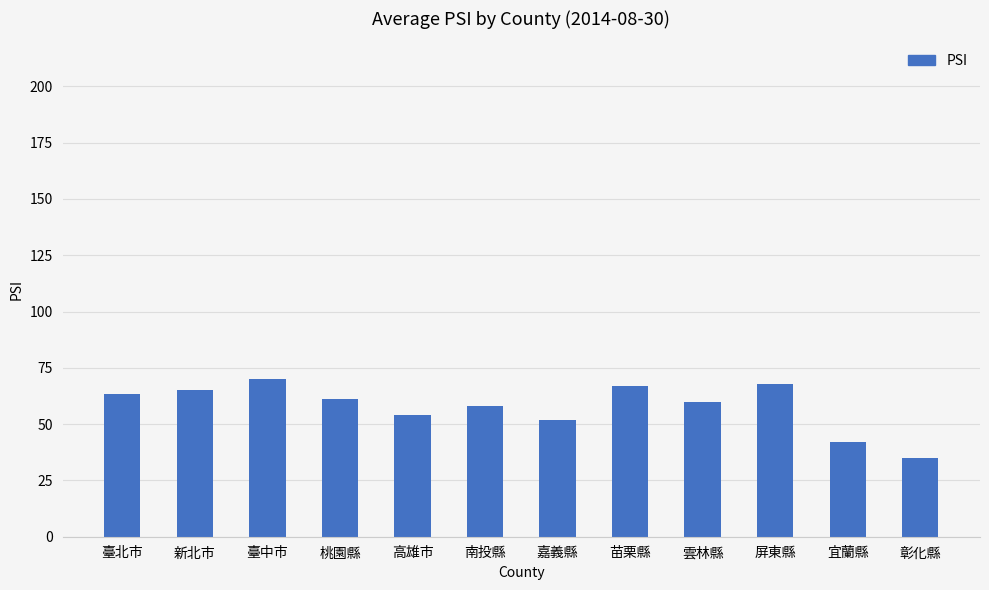

Is it true that the value at 臺中市 is 43.0?

False